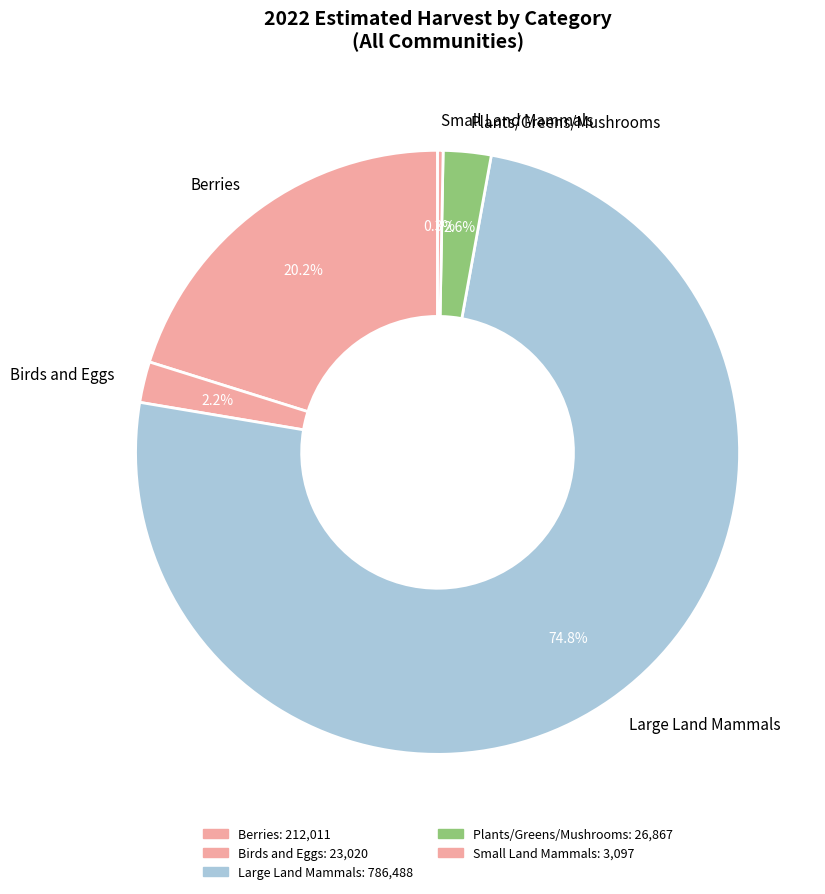

Between Large Land Mammals and Small Land Mammals, which is larger?

Large Land Mammals